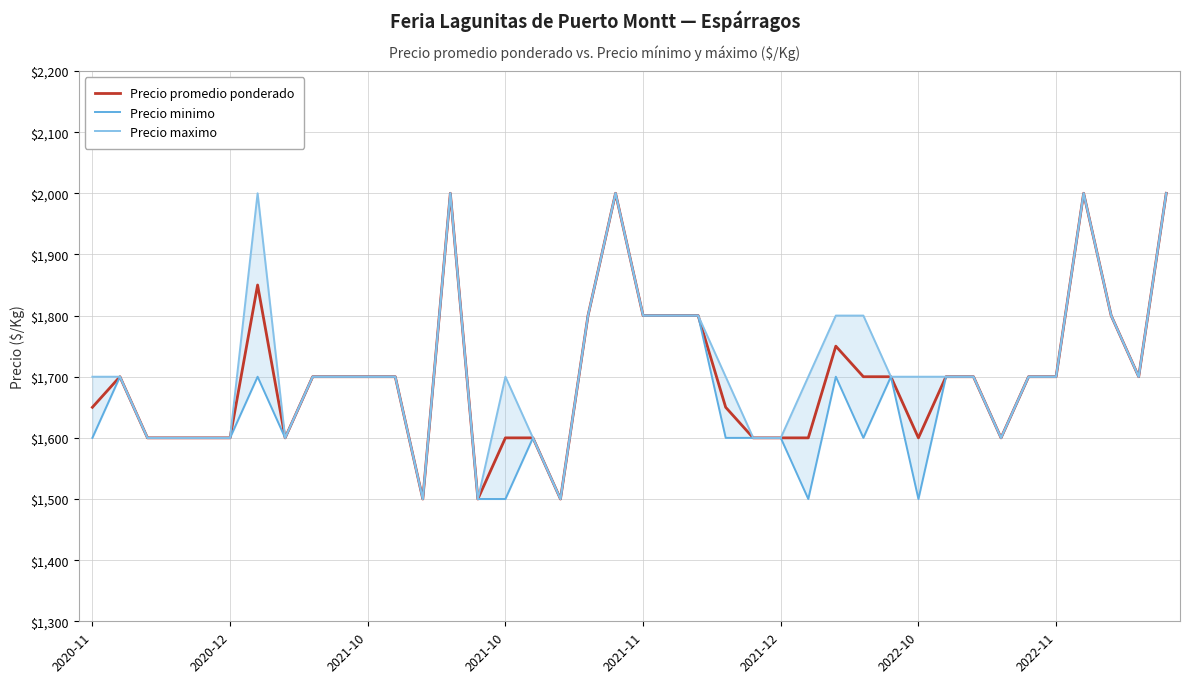

What is the difference between the maximum and minimum values in the Precio maximo series?

500